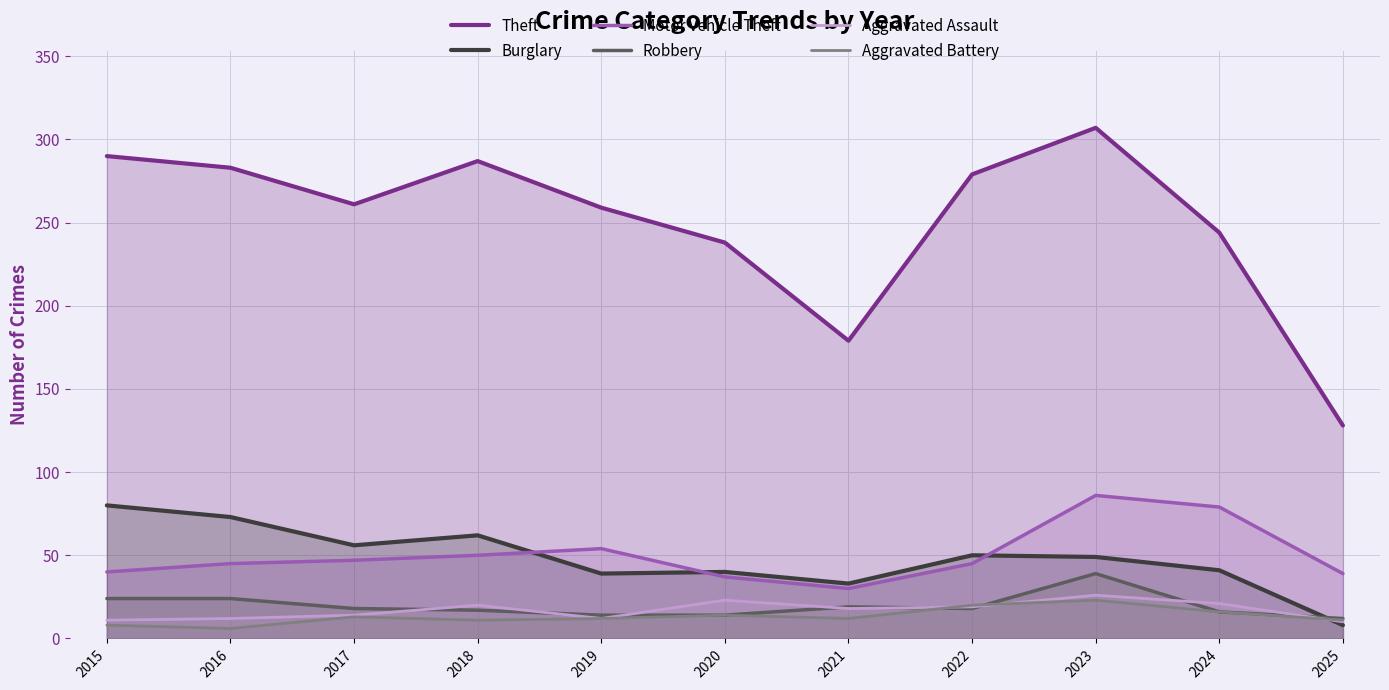

Reading left to right, list all the values displayed in this chart.

Theft: 2015=290	2016=283	2017=261	2018=287	2019=259	2020=238	2021=179	2022=279	2023=307	2024=244	2025=128
Burglary: 2015=80	2016=73	2017=56	2018=62	2019=39	2020=40	2021=33	2022=50	2023=49	2024=41	2025=8
Motor Vehicle Theft: 2015=40	2016=45	2017=47	2018=50	2019=54	2020=37	2021=30	2022=45	2023=86	2024=79	2025=39
Robbery: 2015=24	2016=24	2017=18	2018=17	2019=14	2020=14	2021=19	2022=18	2023=39	2024=16	2025=12
Aggravated Assault: 2015=11	2016=12	2017=14	2018=20	2019=12	2020=23	2021=18	2022=19	2023=26	2024=21	2025=10
Aggravated Battery: 2015=8	2016=6	2017=13	2018=11	2019=12	2020=14	2021=12	2022=20	2023=23	2024=16	2025=11